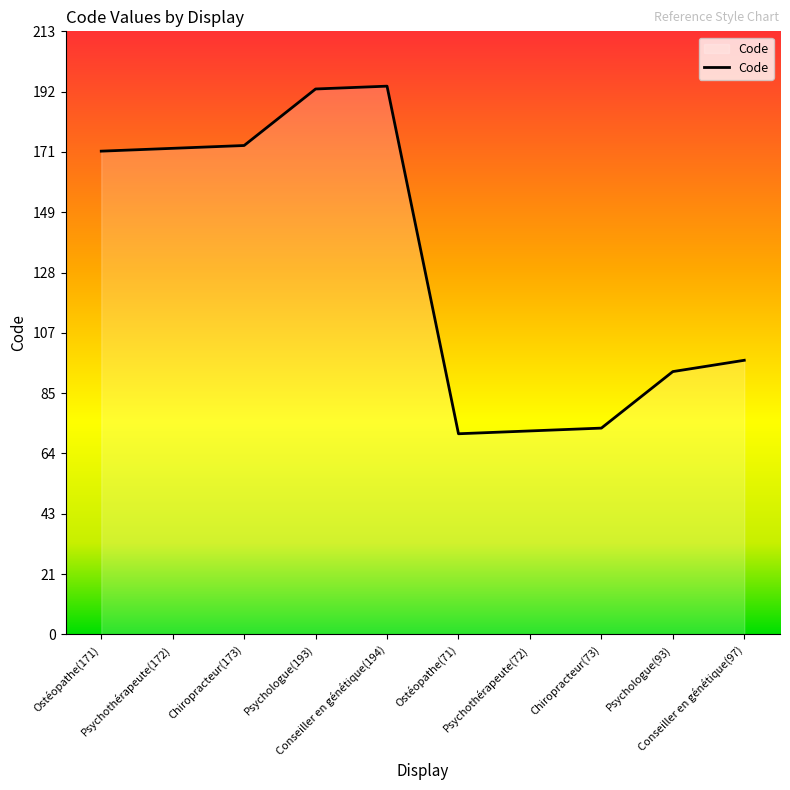

Between Ostéopathe(71) and Conseiller en génétique(97), which is larger?

Conseiller en génétique(97)